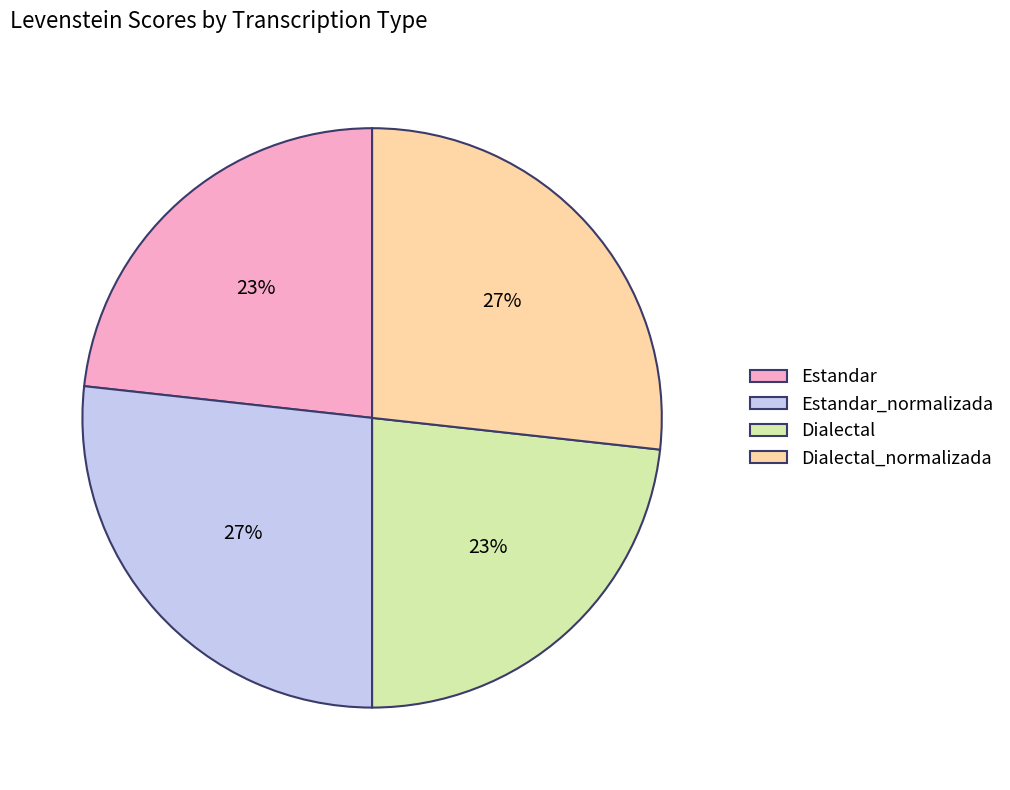

To the nearest percent, what portion does Dialectal represent?

23%